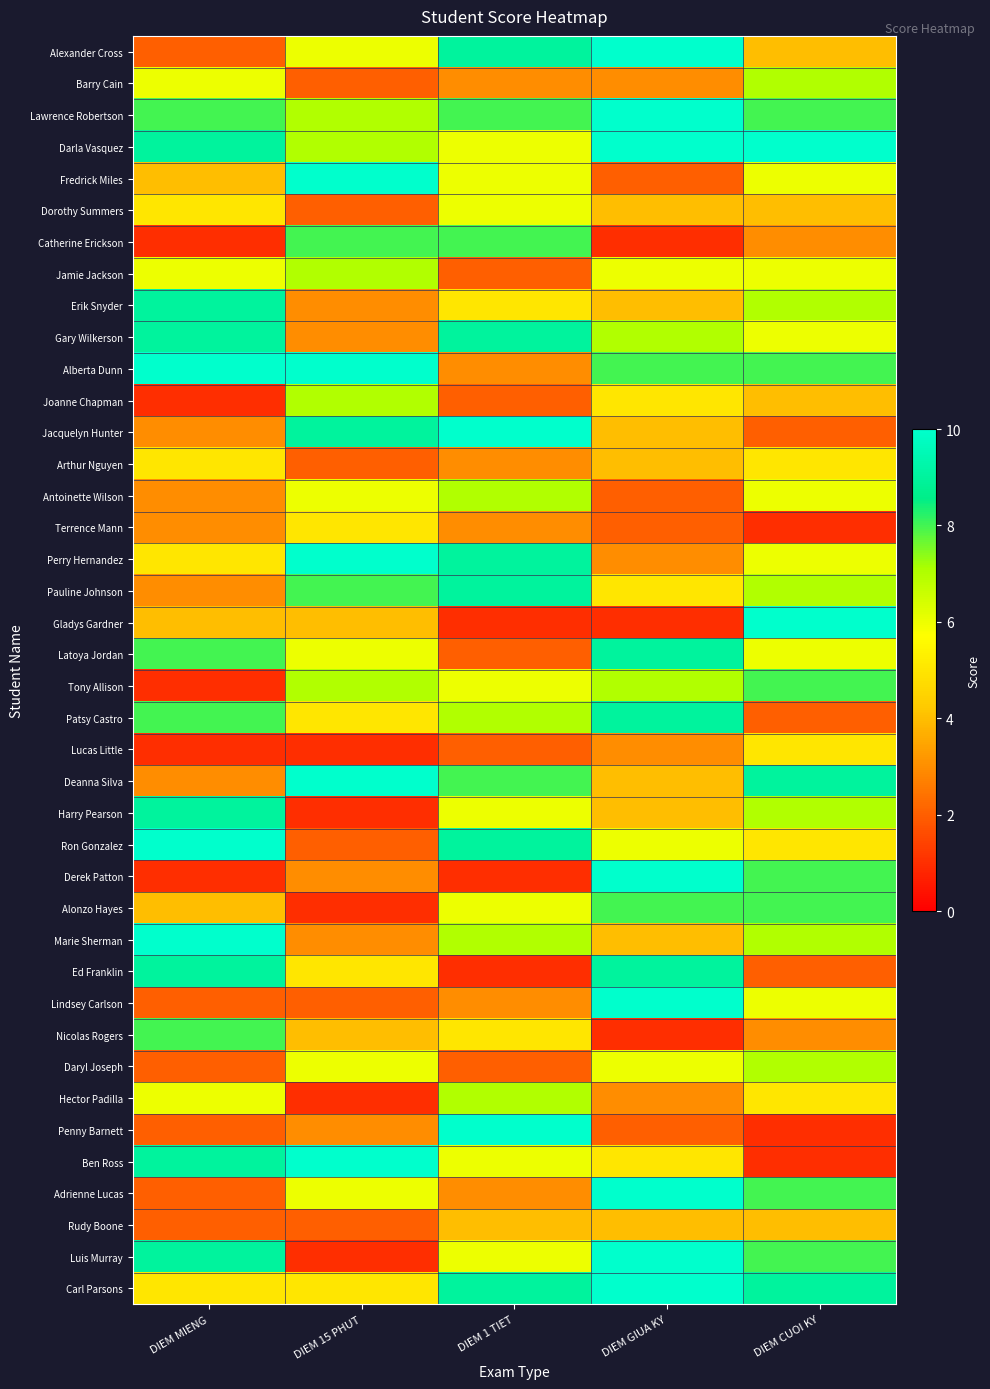

At how many categories does at least one series exceed 5?

5